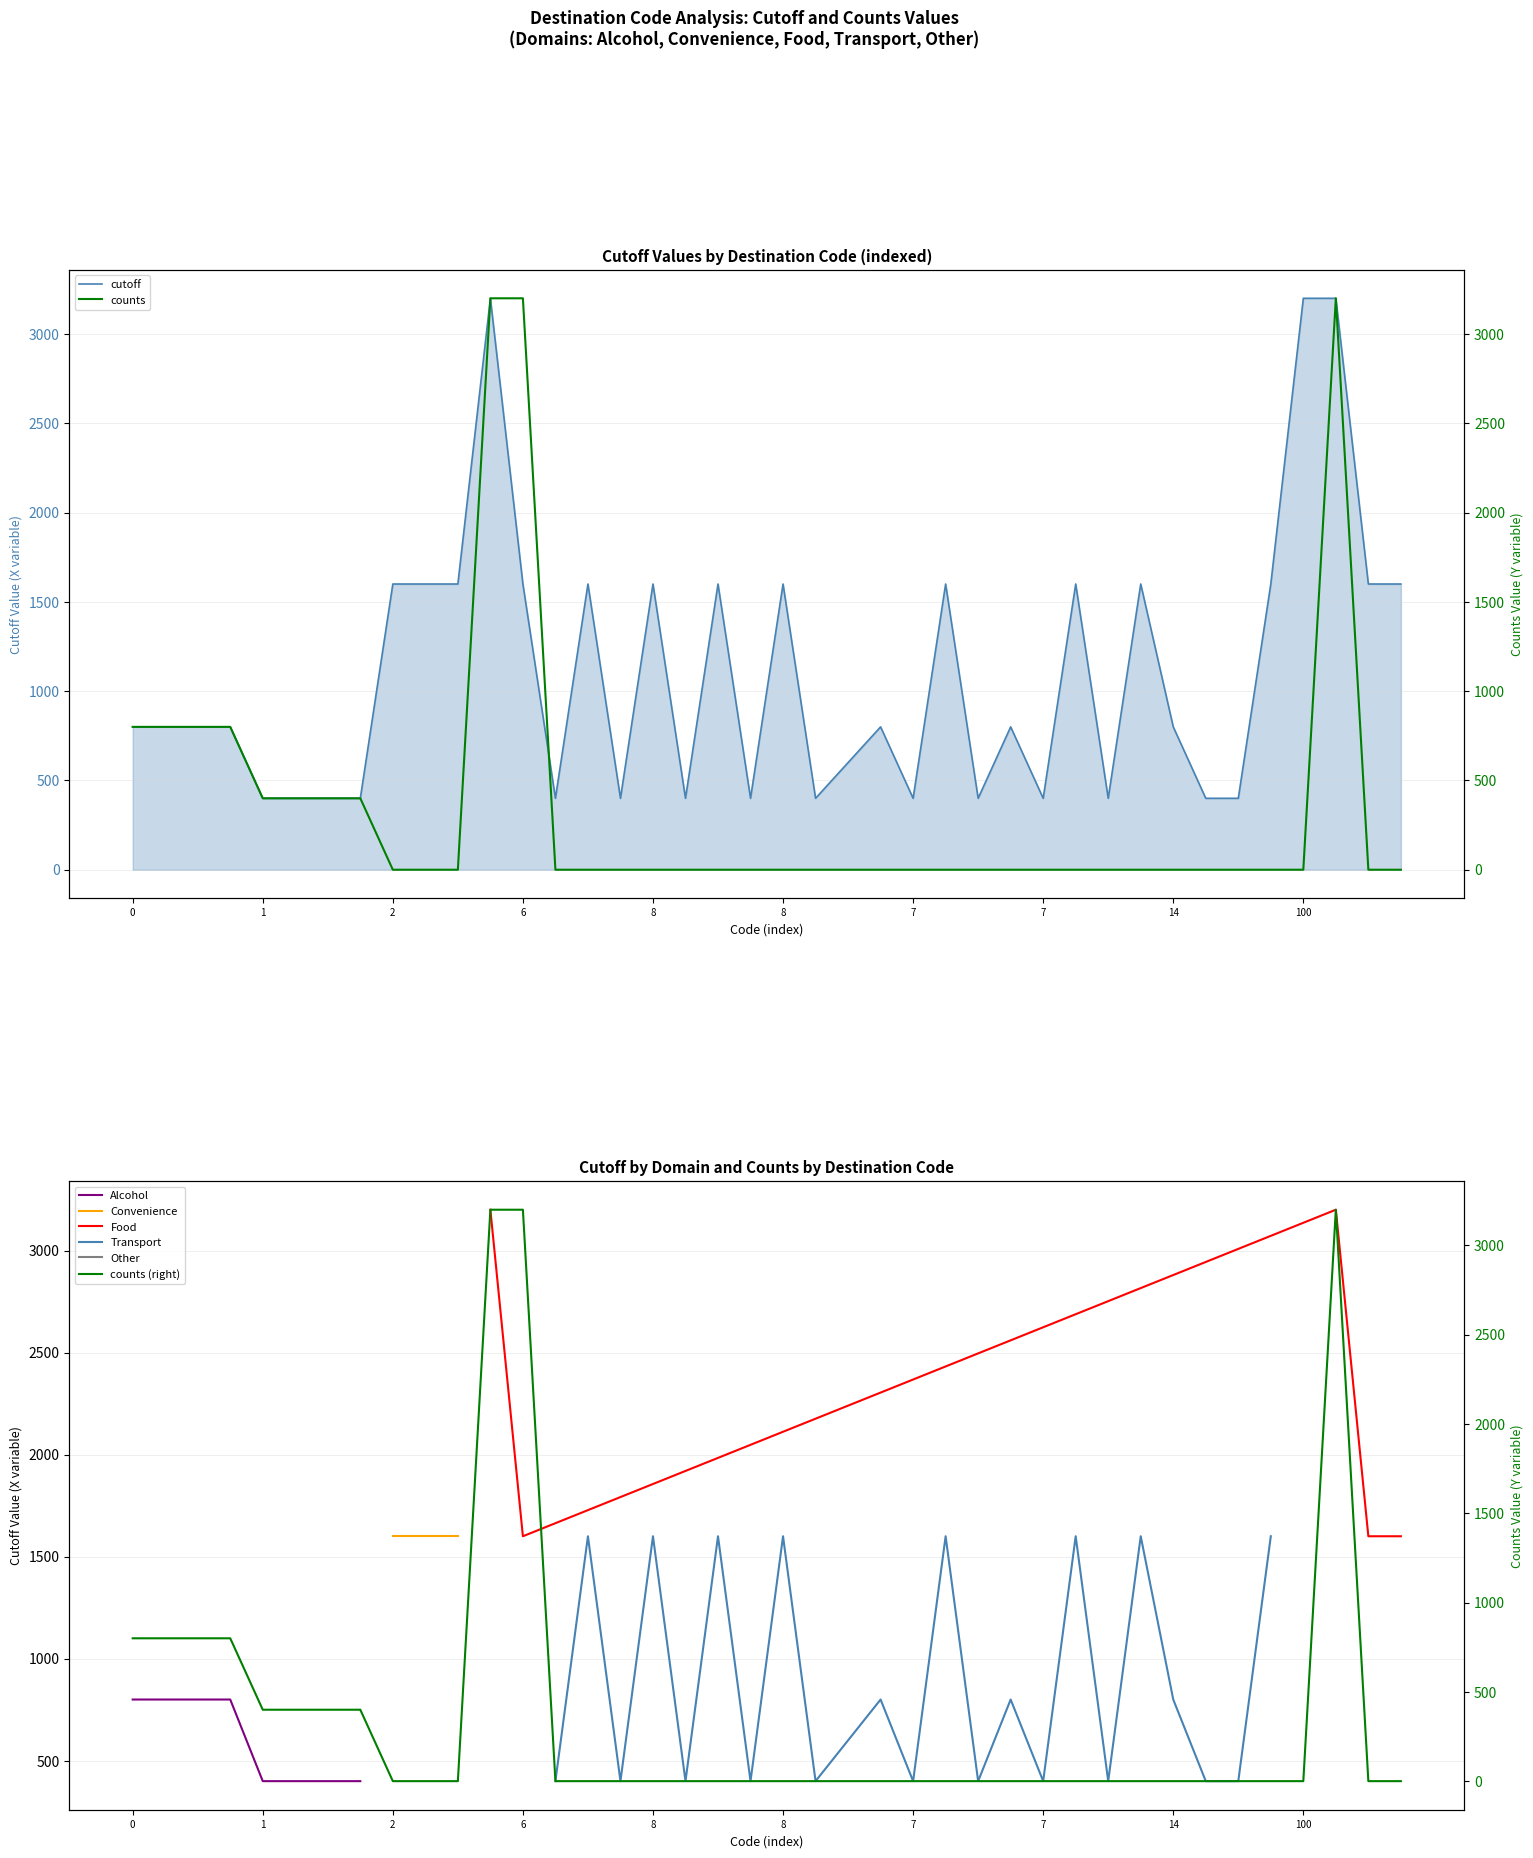

Where does the cutoff series first go above 800?

2